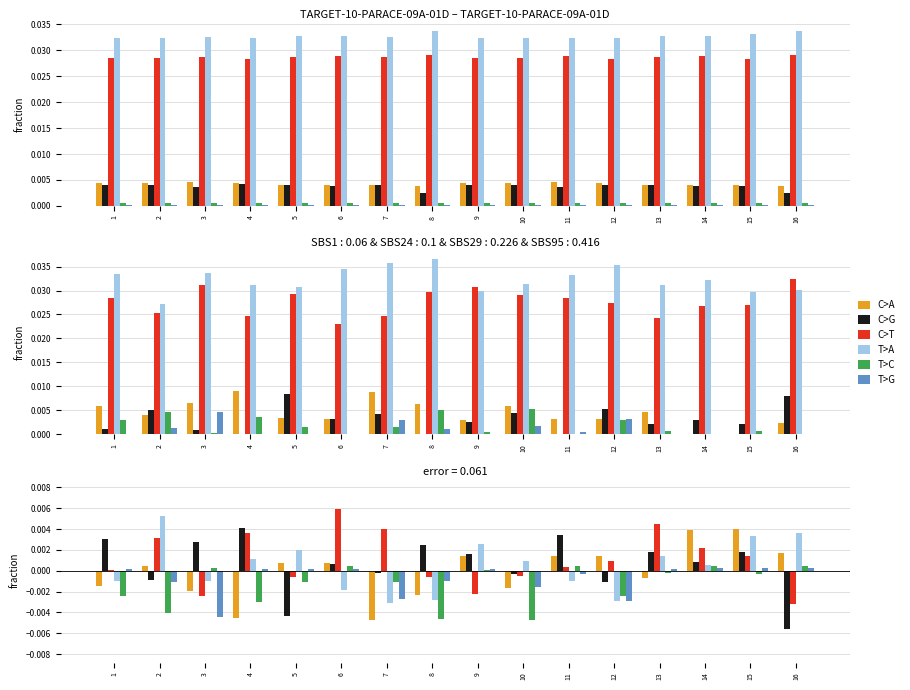

Which series has the largest range (max minus min)?

C>G